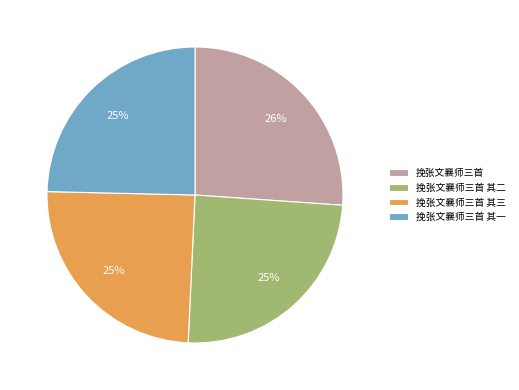

Does 挽张文襄师三首 其二 represent more than half of the total?

No